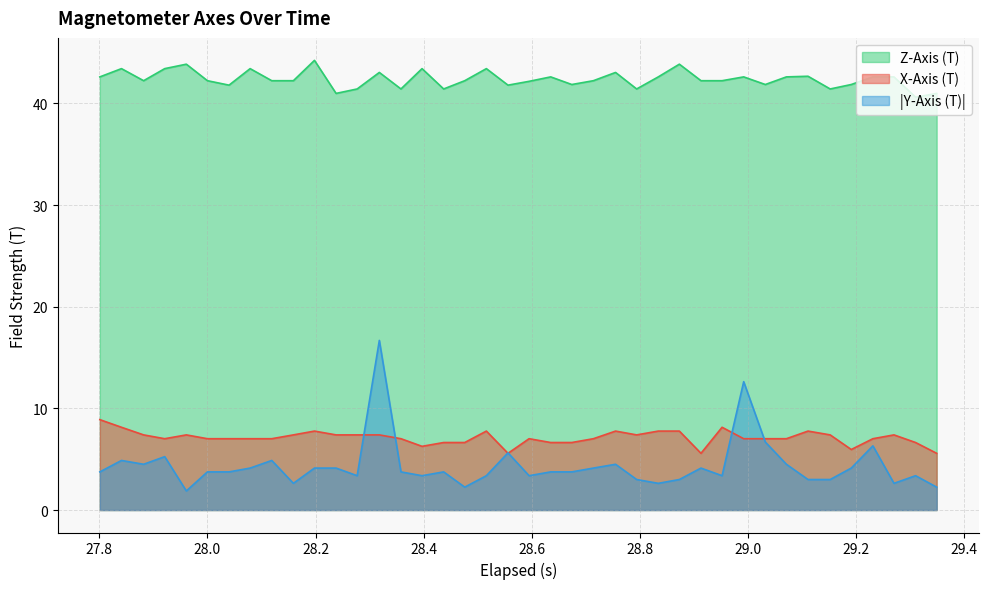

At how many categories does at least one series exceed 14?

40